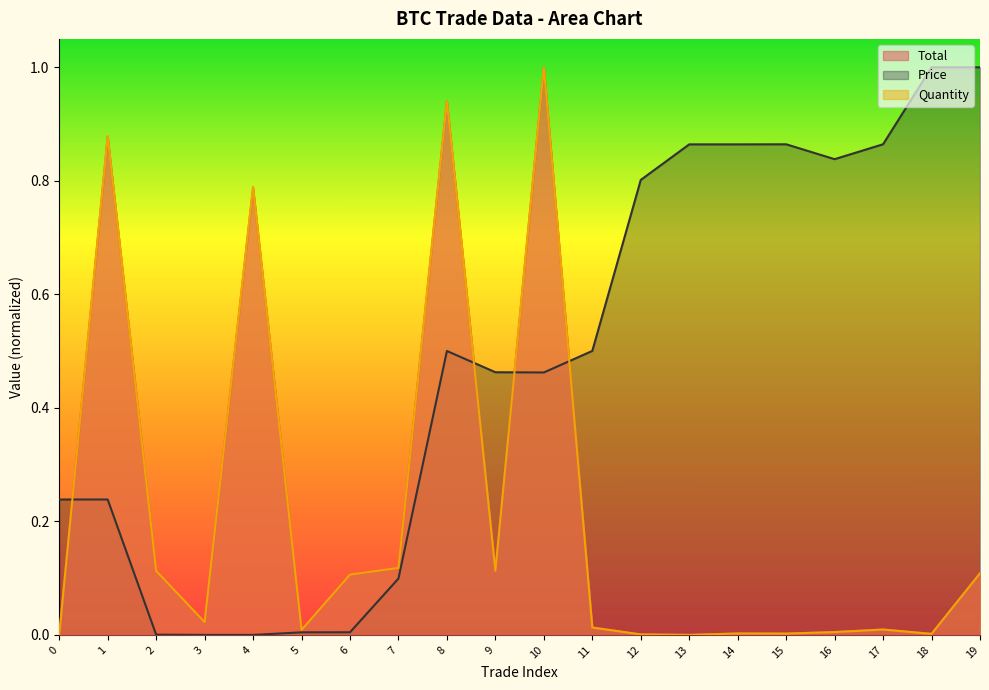

How many positive values does the Price series have?

18